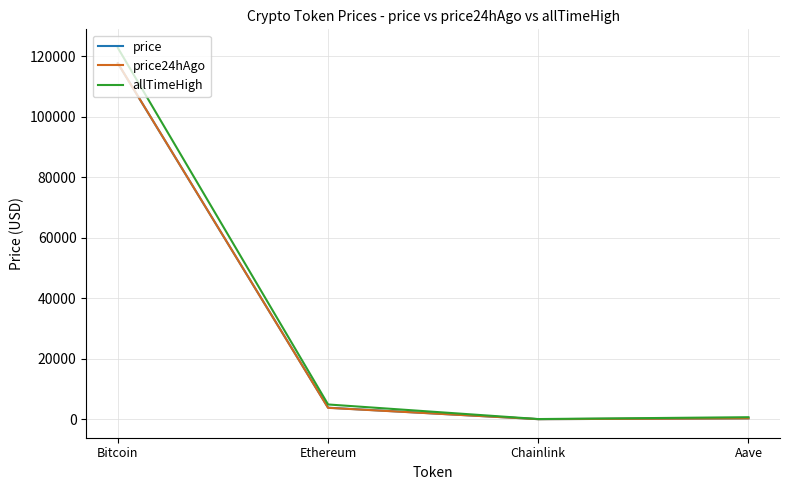

What is the total value across all series at Bitcoin?

358314.0